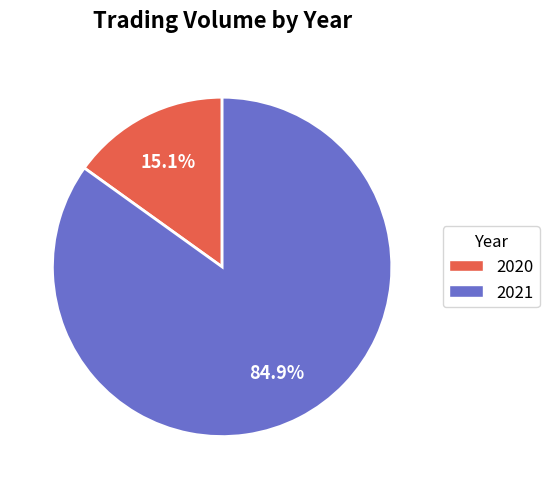

Count the number of slices in the pie.

2